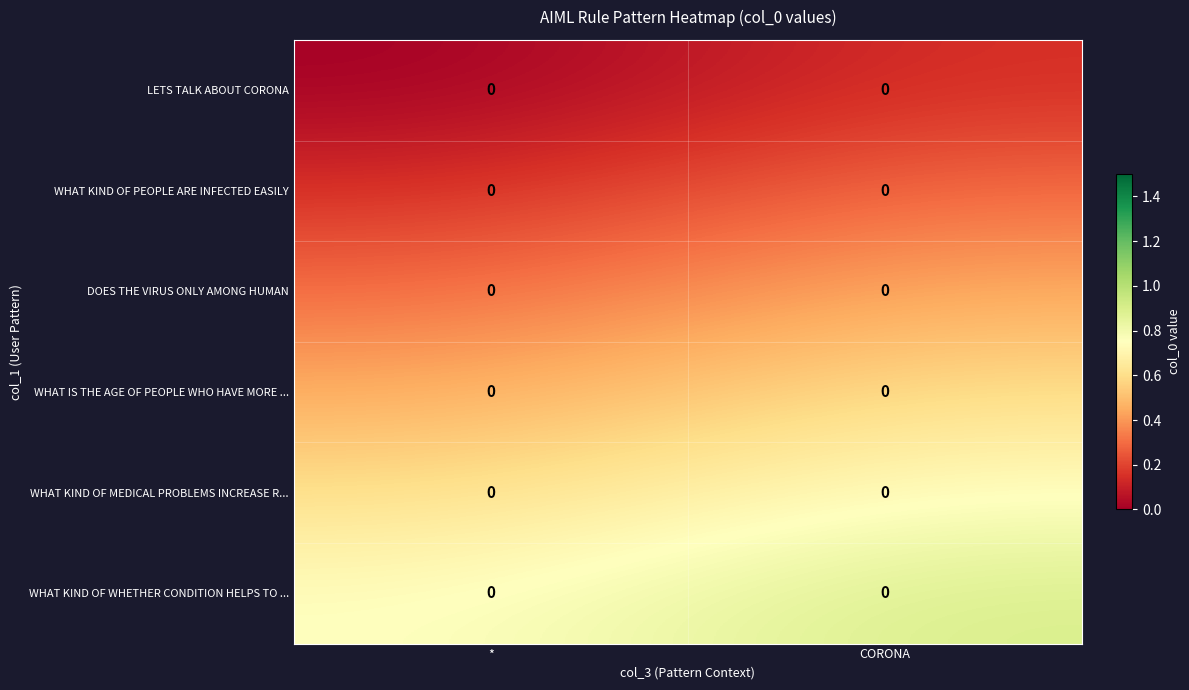

Which has a higher value, * or CORONA?

CORONA